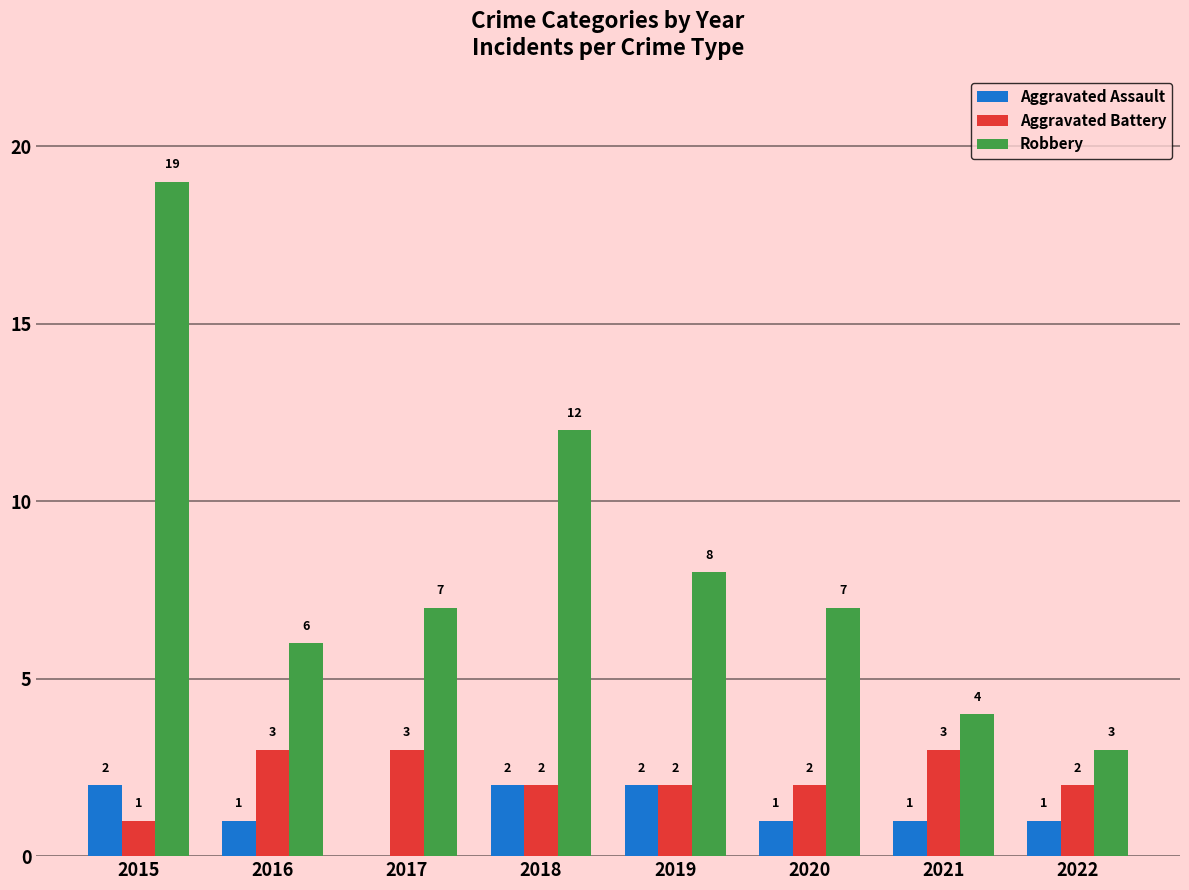

Which category has the highest value in the Robbery series?

2015